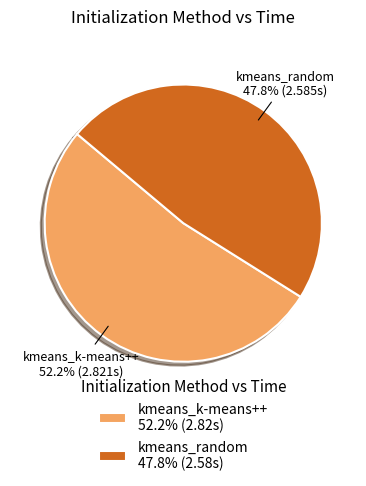

To the nearest percent, what portion does kmeans_random represent?

48%